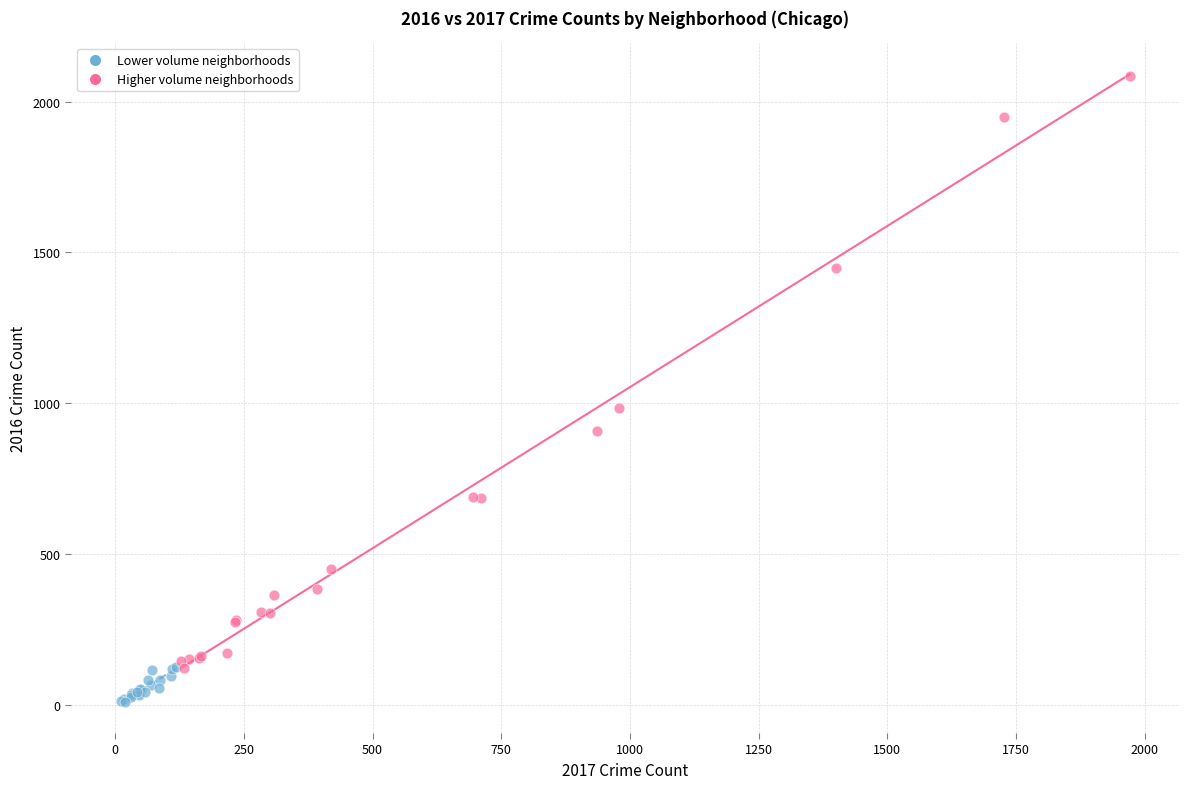

What are all the series names shown in the legend?

Lower volume neighborhoods, Higher volume neighborhoods